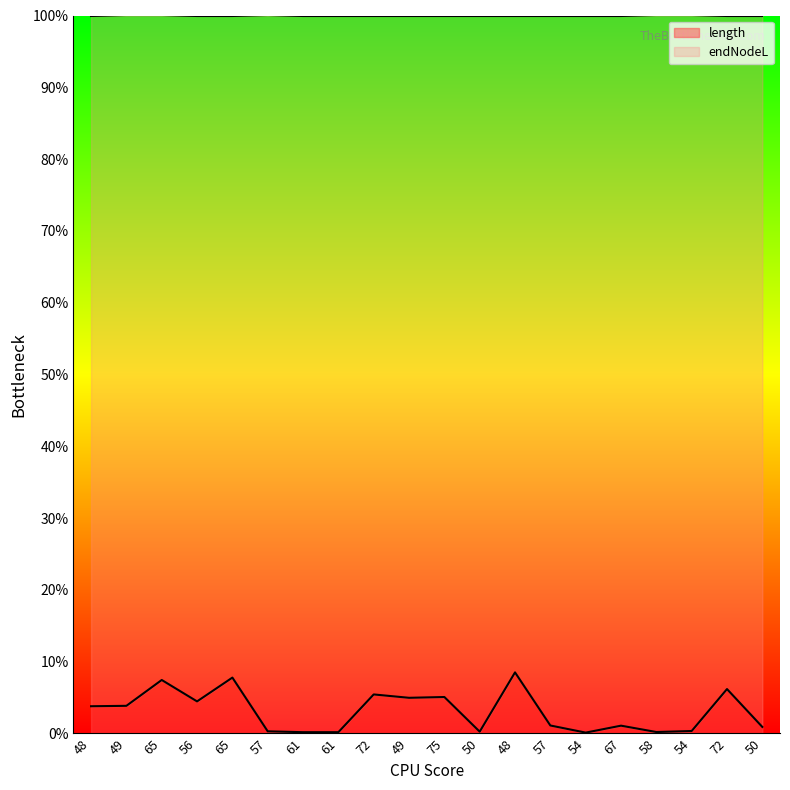

How many data points does each series have?

20